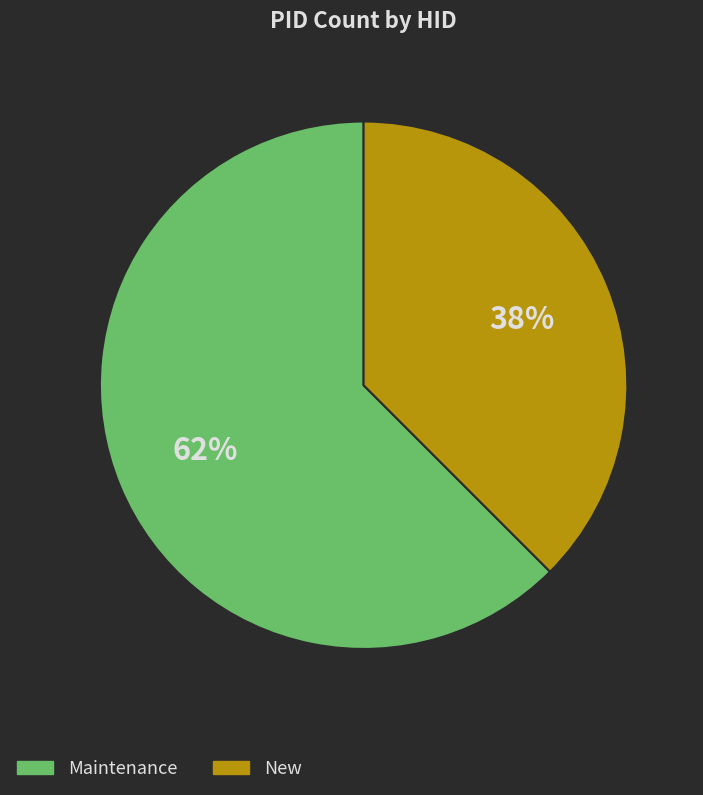

Does any single category account for the majority?

Yes